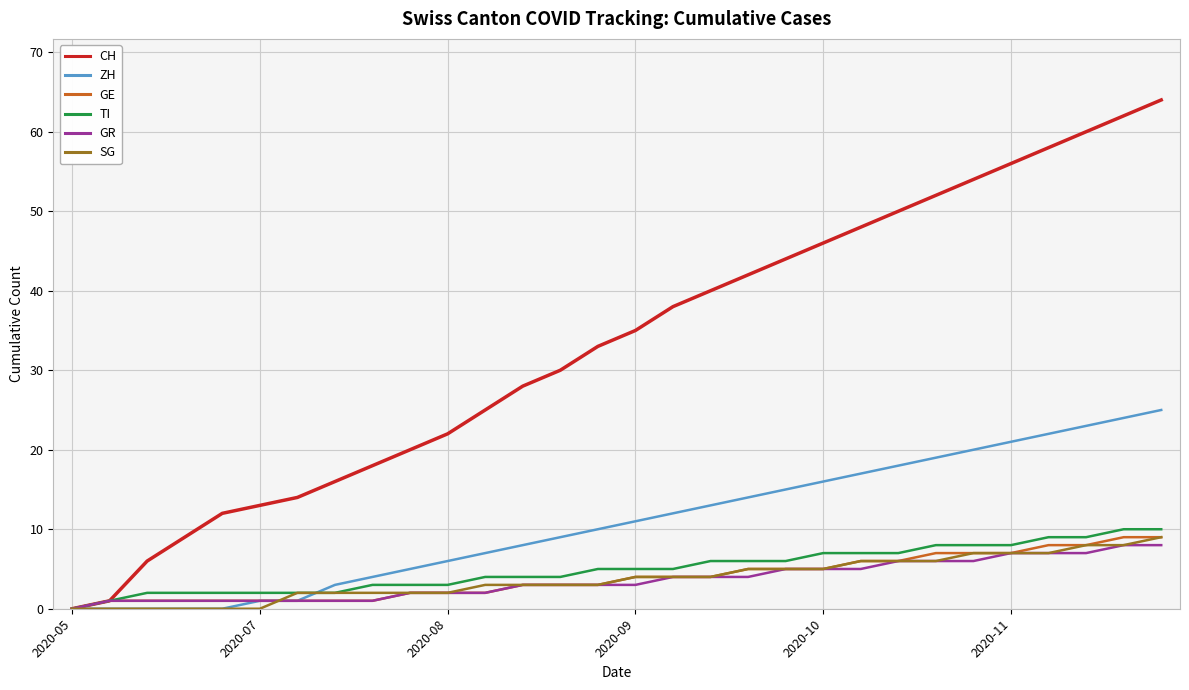

What is the maximum value for ZH?

25